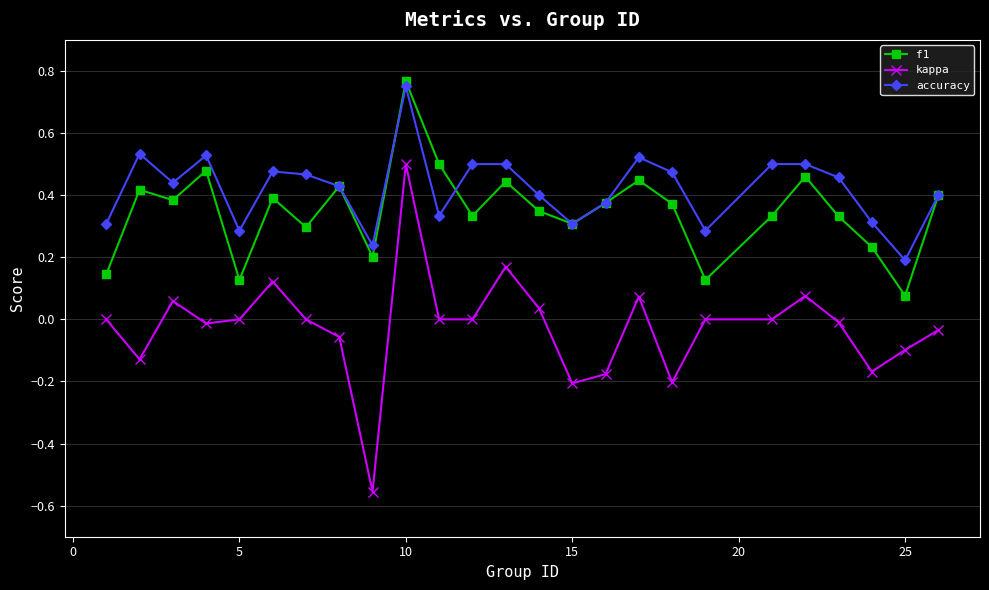

How many interior local peaks does the f1 series have?

8